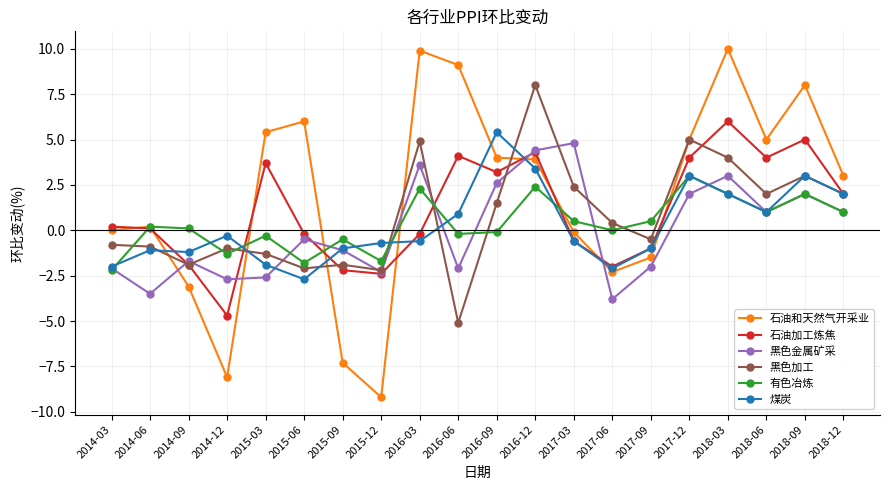

Between 2016-06 and 2018-03, which series saw the biggest shift?

黑色加工